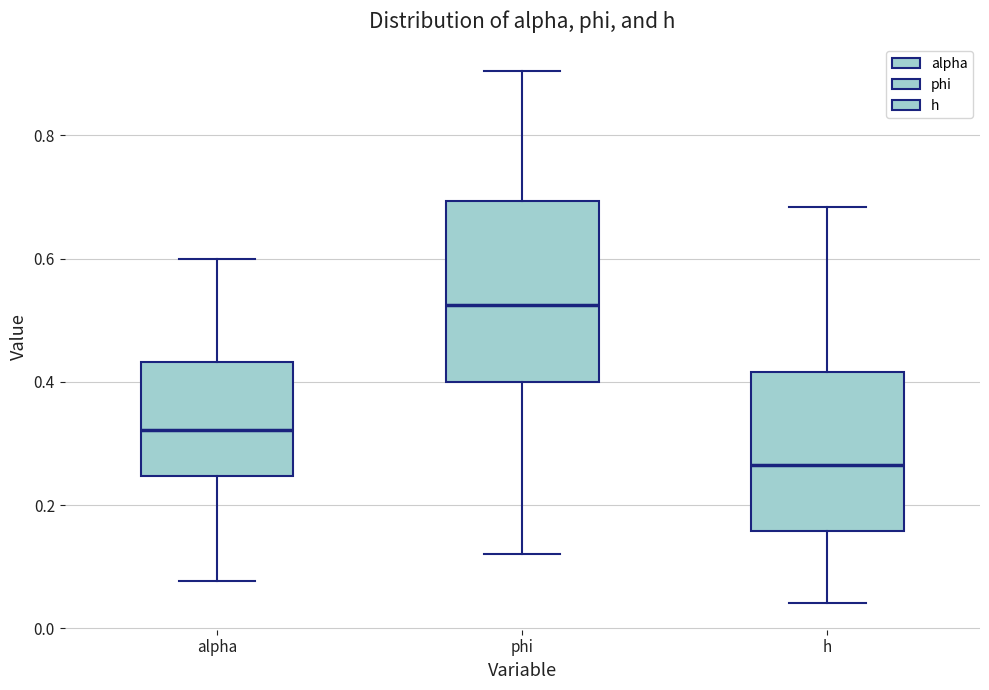

Which box is the tallest, from its lower edge to its upper edge?

phi